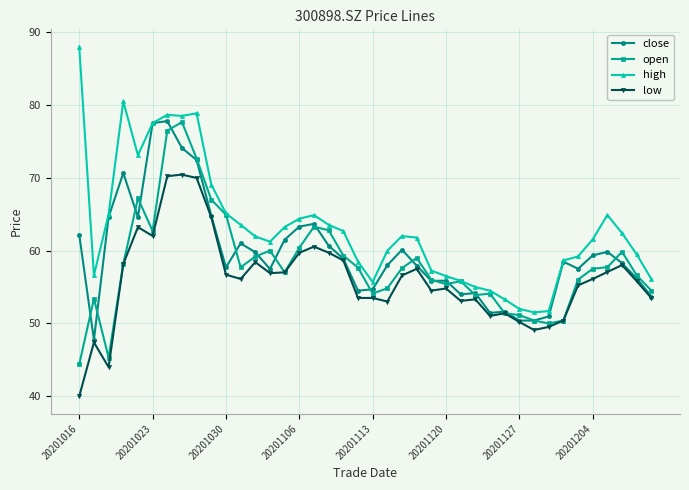

Which series has the largest total across all categories?

high